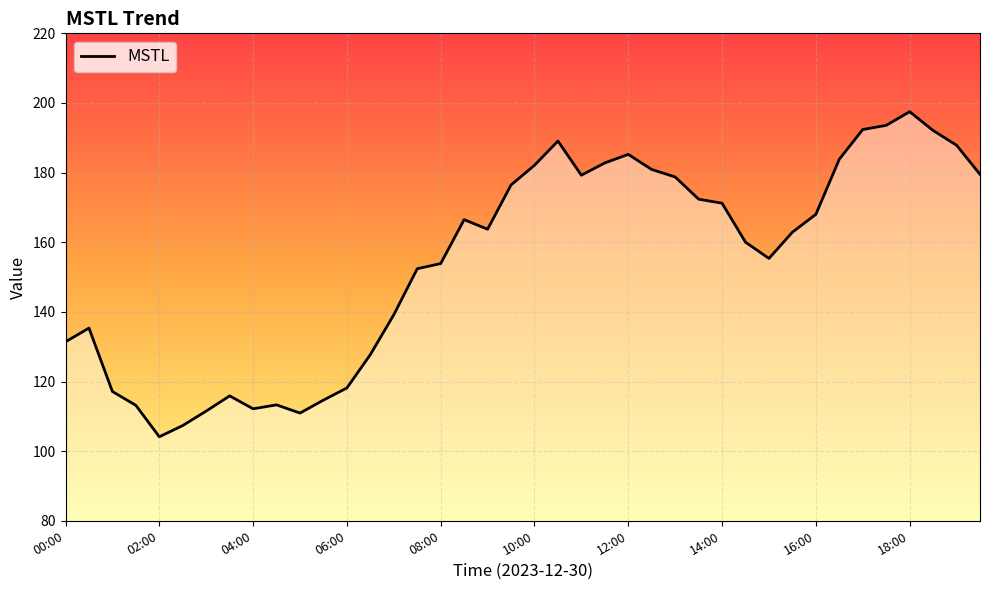

True or false: the data has more than 1 interior local peaks.

True